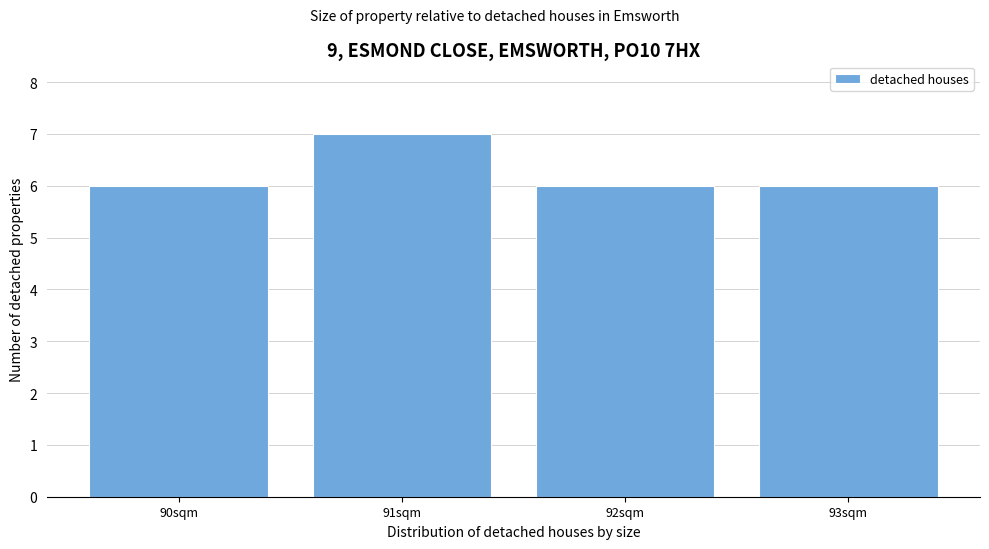

What is the height of the bar covering 91.5 to 92.5 on the x-axis? The values are not printed on the chart, so give them approximately, as read against the axis.

6